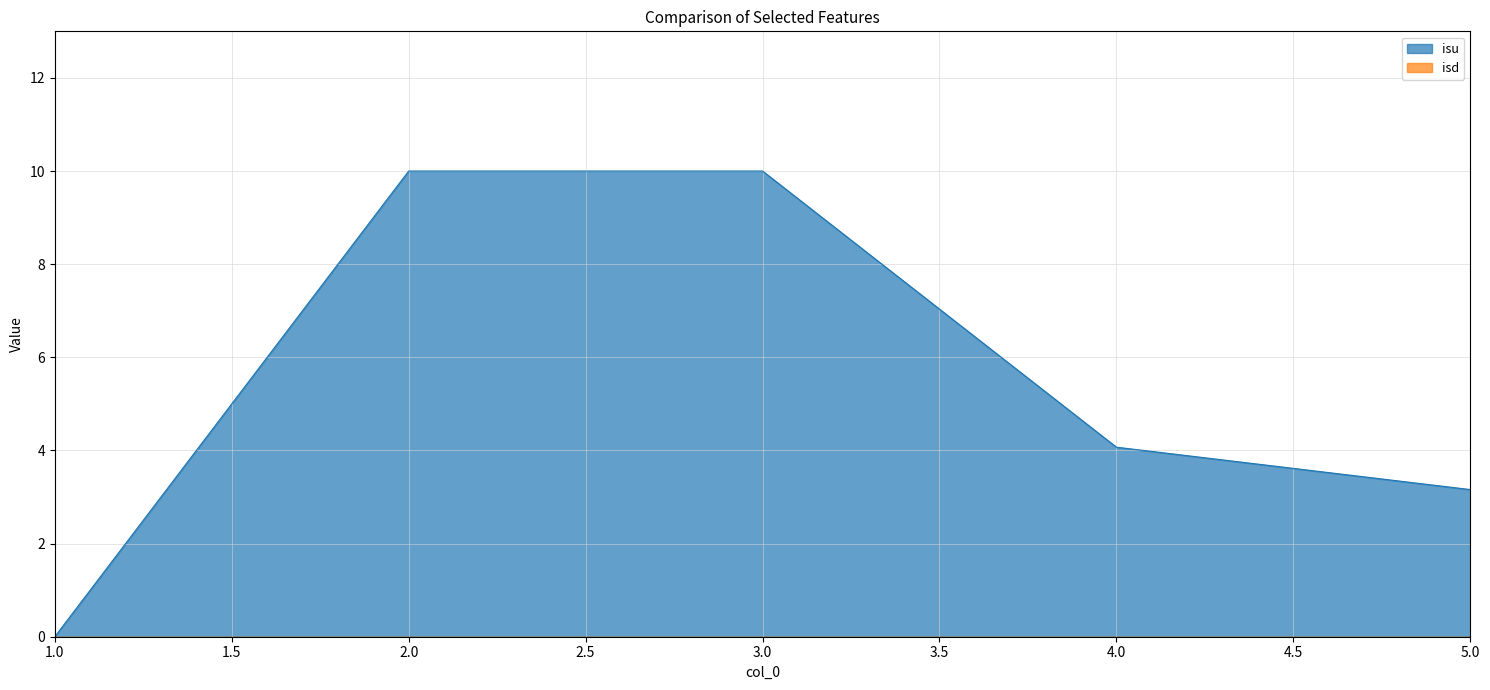

What is the difference between the maximum and minimum values?

10.0